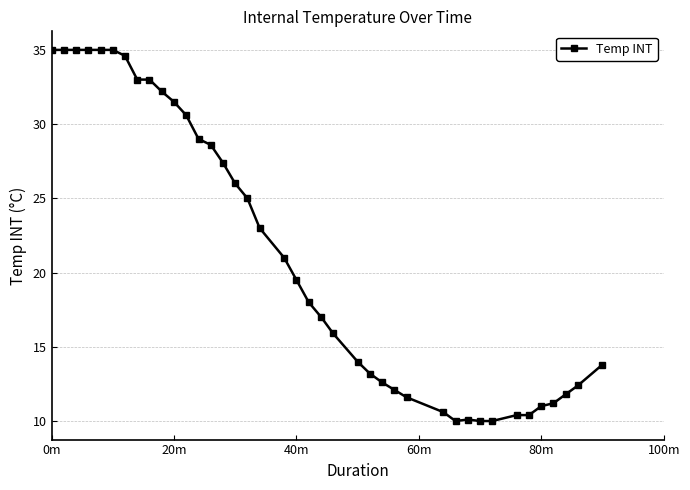

What is the minimum value shown in the chart?

10.0